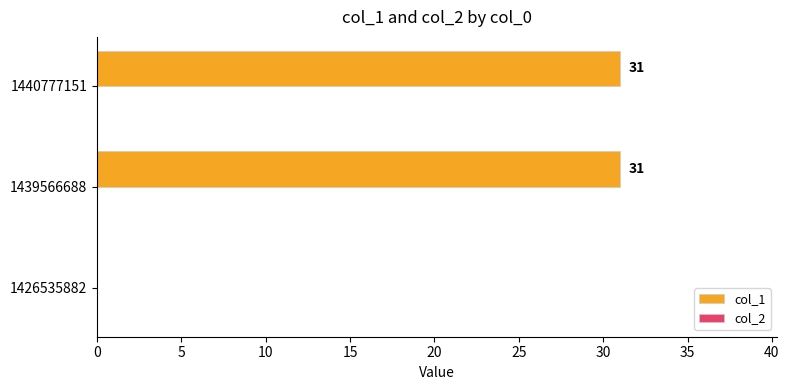

What is the sum of all values?

62